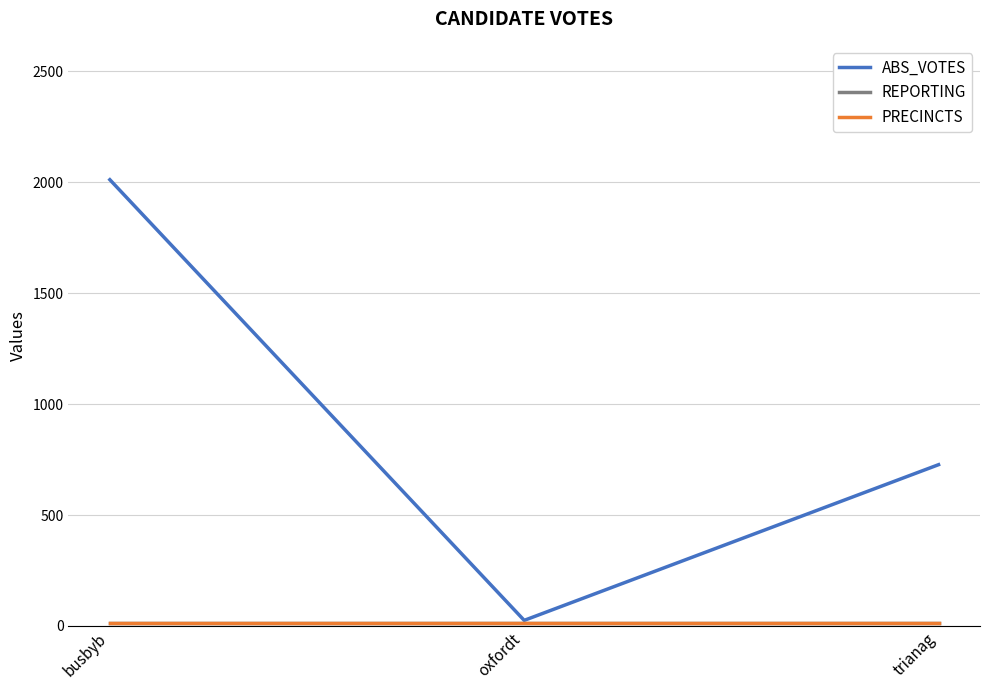

What is the total value across all series at oxfordt?

49